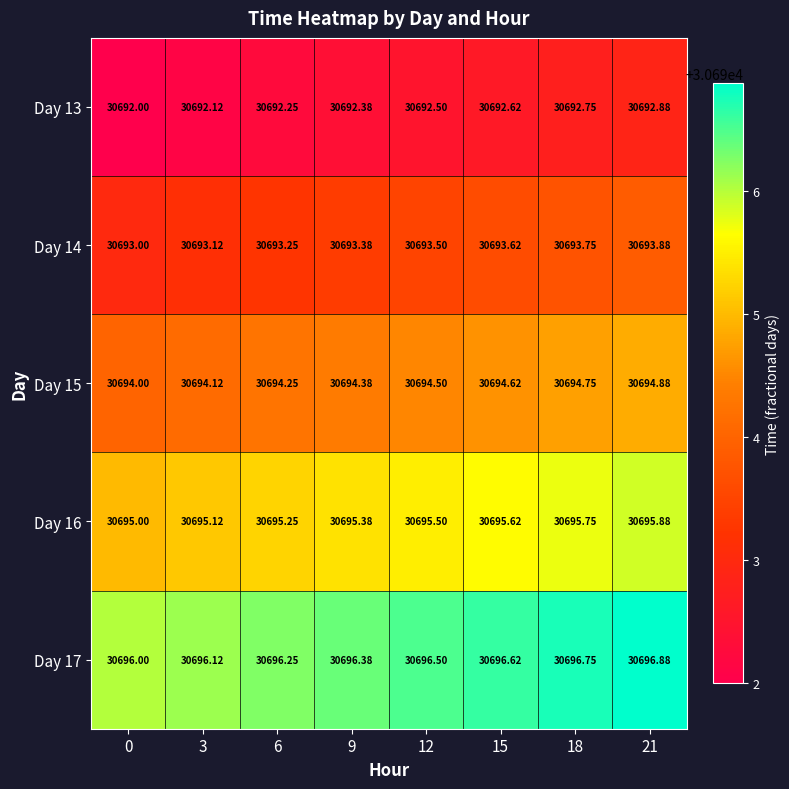

At 15, list the series in order from largest to smallest.

Day 17, Day 16, Day 15, Day 14, Day 13